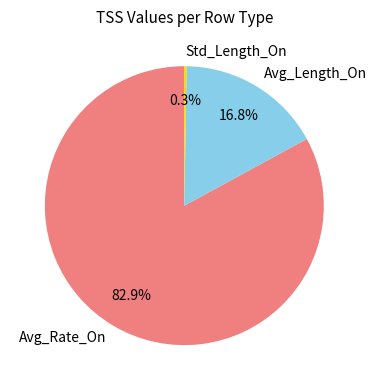

Does Avg_Rate_On account for over 50% of the chart?

Yes